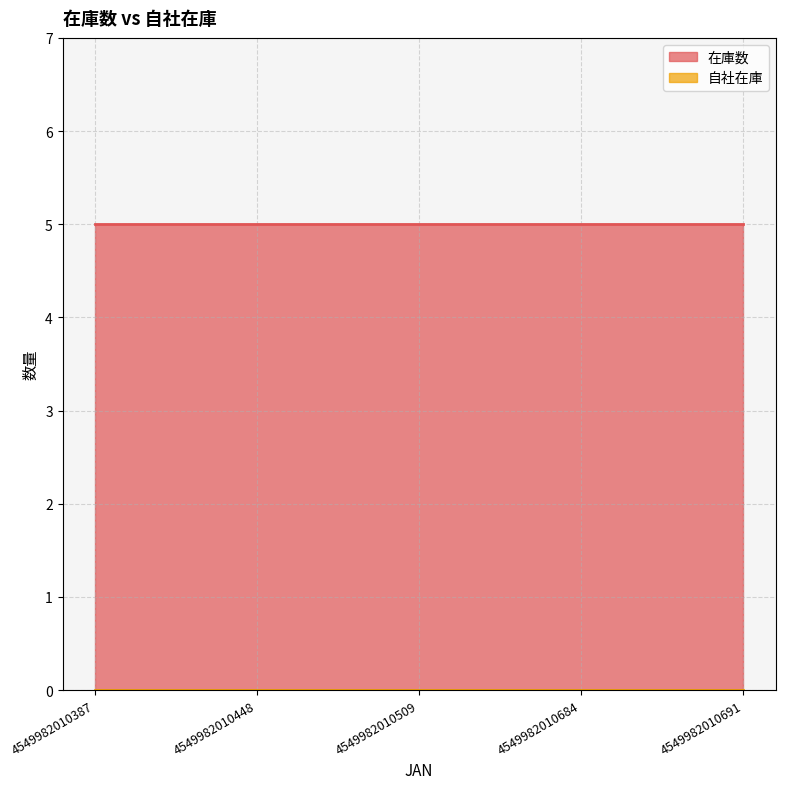

Between 4549982010387 and 4549982010684, which series saw the biggest shift?

在庫数